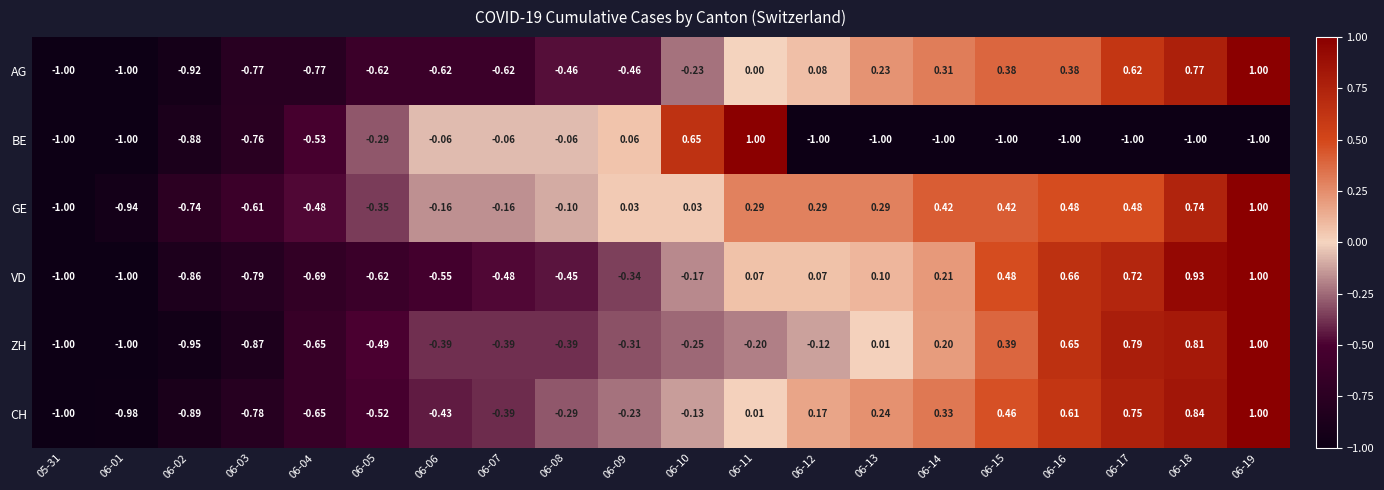

At 06-17, list the series in order from largest to smallest.

ZH, CH, VD, AG, GE, BE